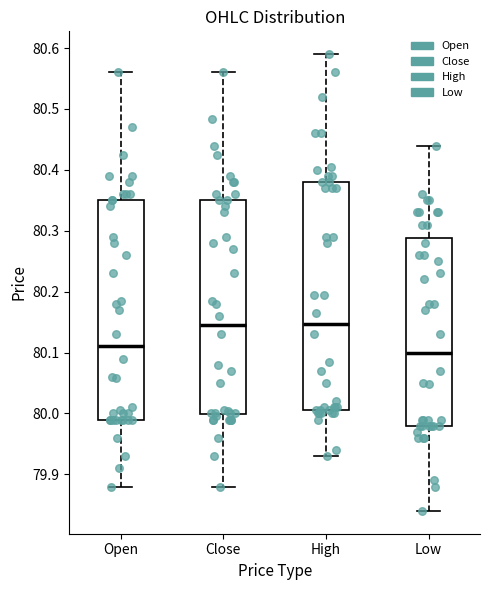

Reading left to right, transcribe this box plot: for each box, give where its median line is, the range the box spans, and where its two whiskers end, as read against the y-axis. The values are not printed on the chart, so give them approximately, as read against the axis.

Open: median 80.11, box 79.99 to 80.35, whiskers 79.88 to 80.56
Close: median 80.15, box 80.00 to 80.35, whiskers 79.88 to 80.56
High: median 80.15, box 80.01 to 80.38, whiskers 79.93 to 80.59
Low: median 80.10, box 79.98 to 80.29, whiskers 79.84 to 80.44